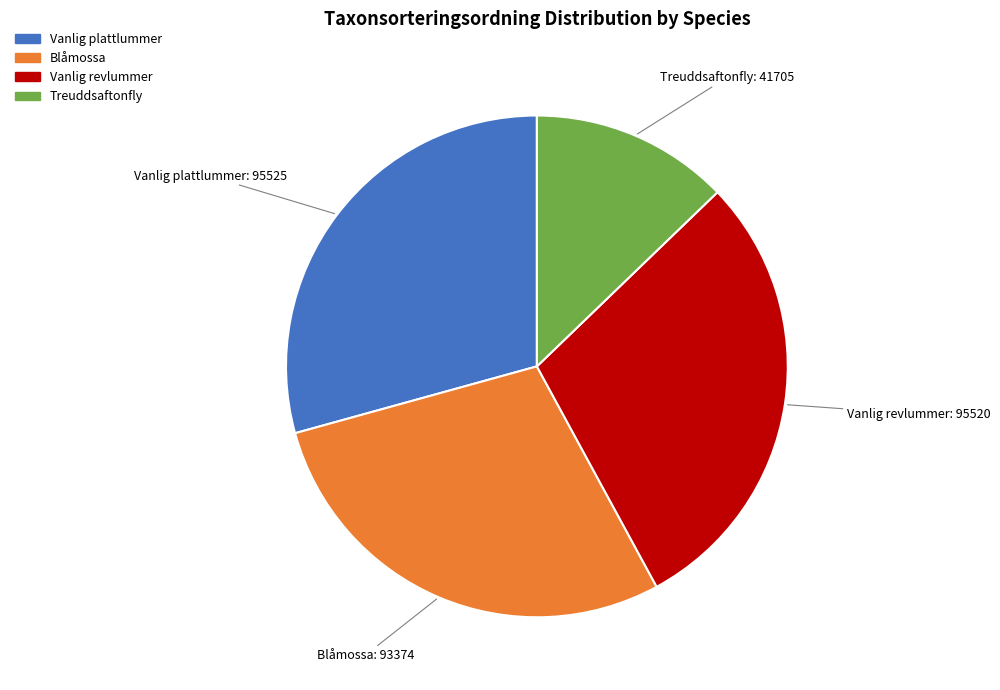

Does Blåmossa represent more than half of the total?

No